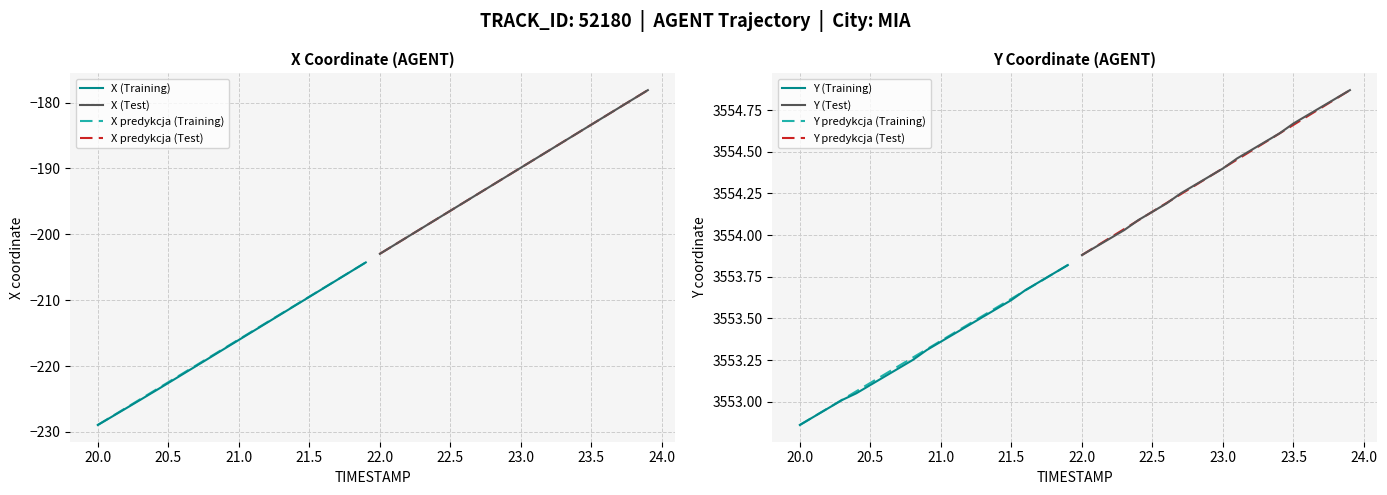

True or false: X (Training) has a value of -228.9 at 20.0.

True